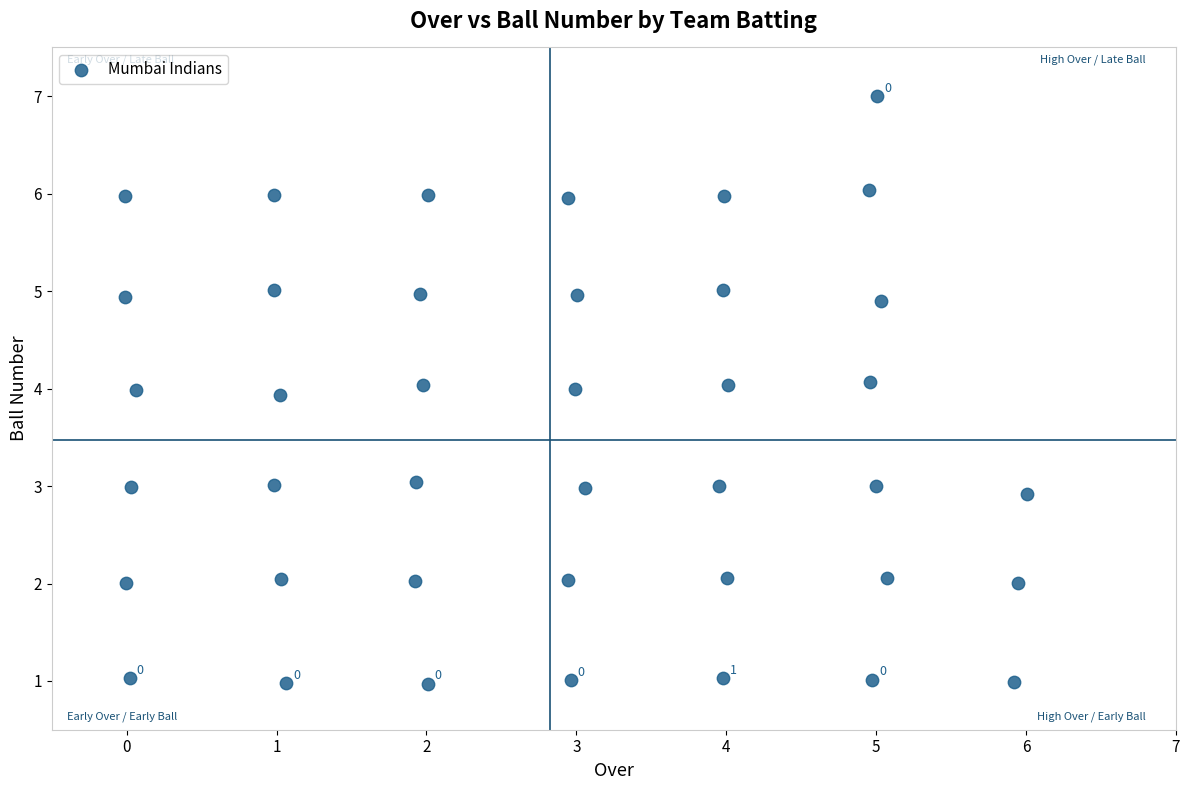

What is the range of X values (max minus min)?

6.0